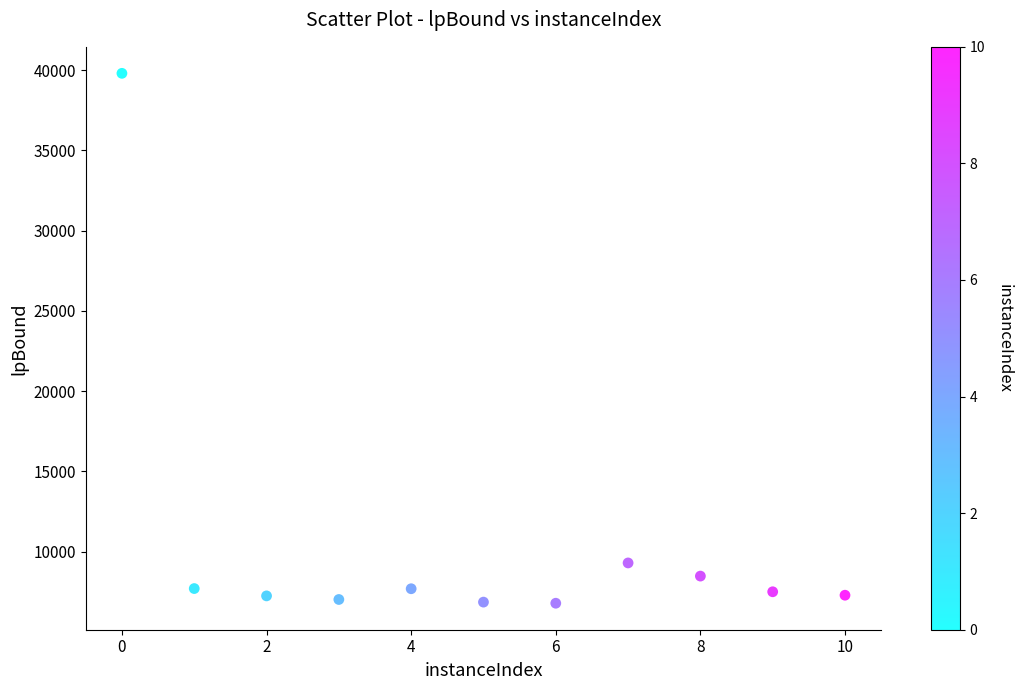

What is the average X value?

5.0